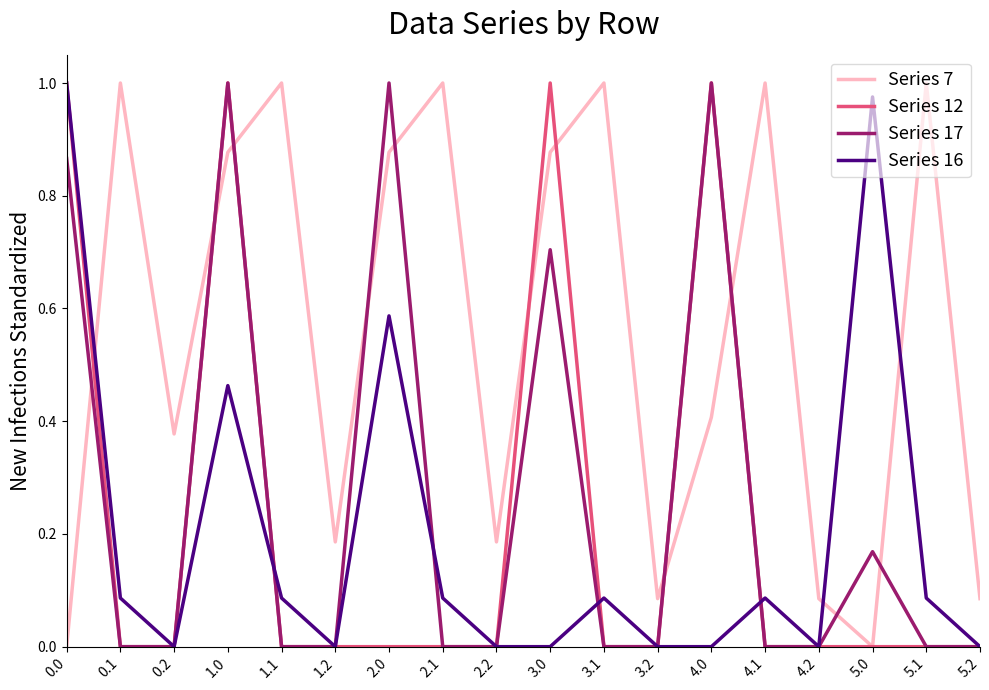

Between which two adjacent categories do Series 7 and Series 17 first intersect?

0.0 and 0.1